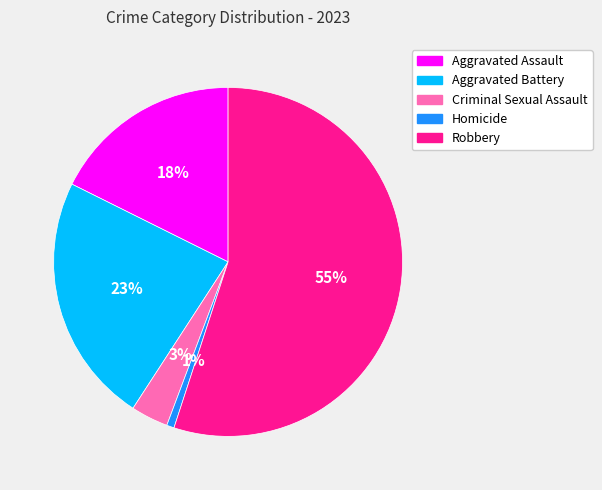

Does Robbery account for over 50% of the chart?

Yes